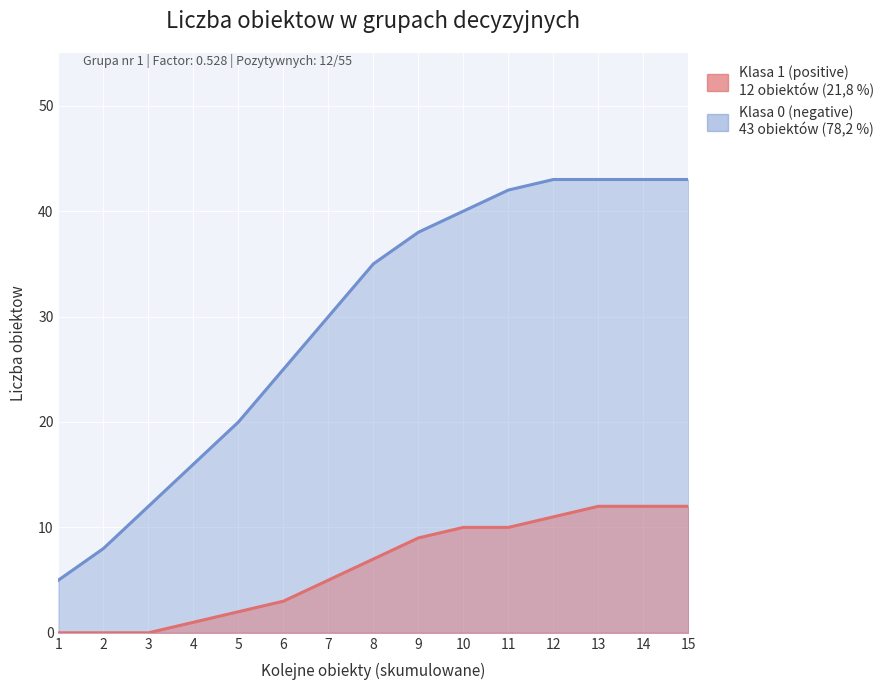

Is the value of Klasa 0 (negative) at 14 greater than the value of Klasa 1 (positive) at 5?

Yes